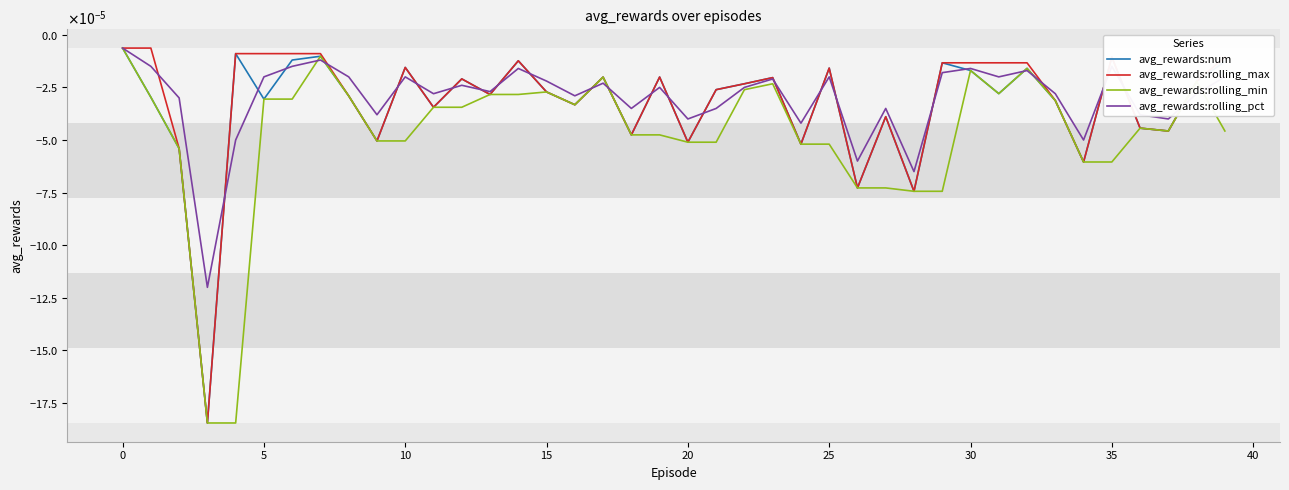

What are all the series names shown in the legend?

avg_rewards:num, avg_rewards:rolling_max, avg_rewards:rolling_min, avg_rewards:rolling_pct